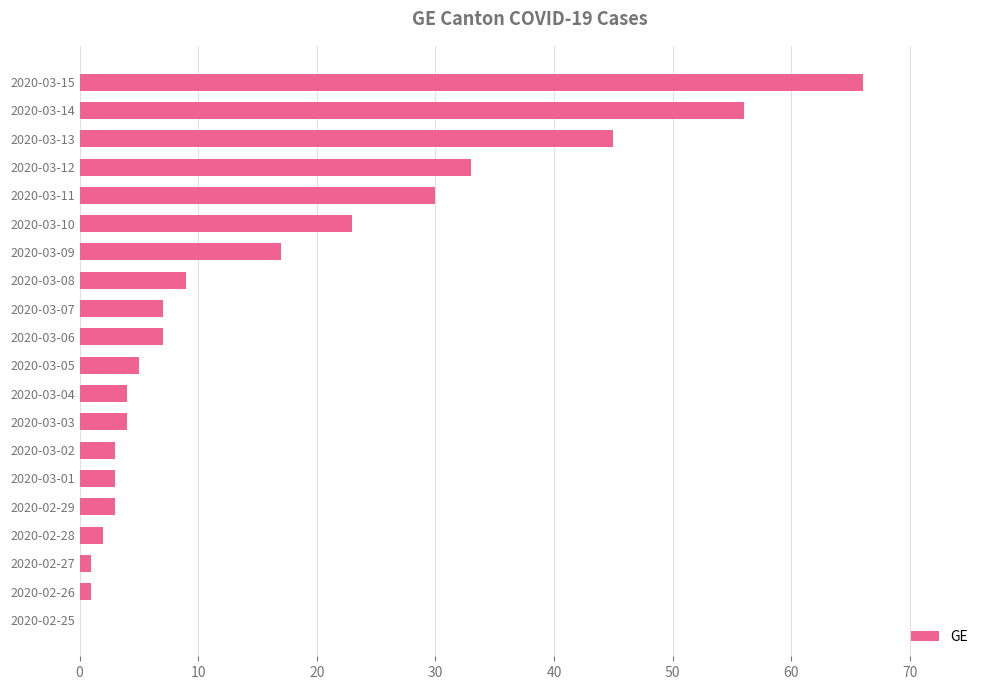

Are the bars horizontal?

Yes